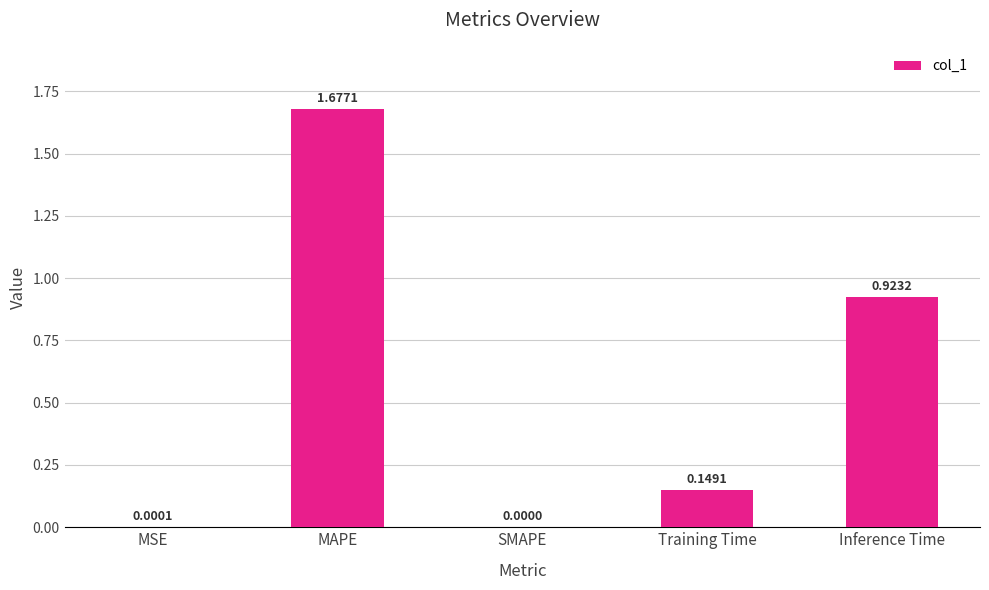

How many categories are shown in the chart?

5